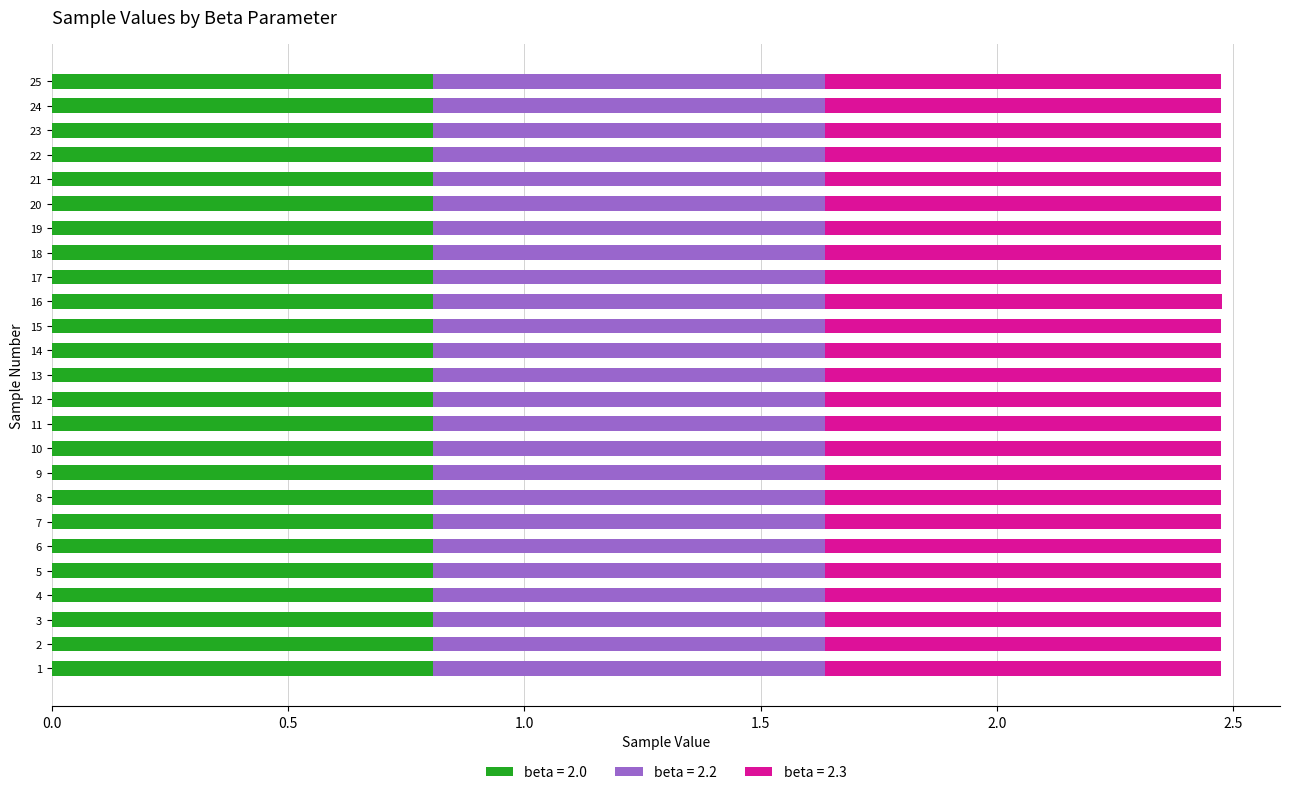

The beta = 2.0 series shows 0.8 at 22. True or false?

True